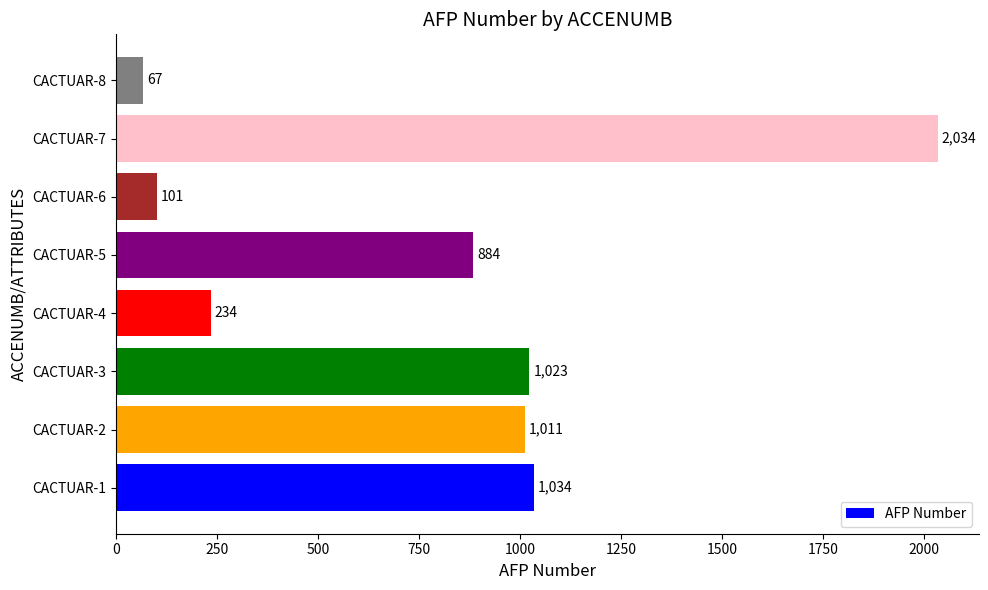

What is the smallest value displayed?

67